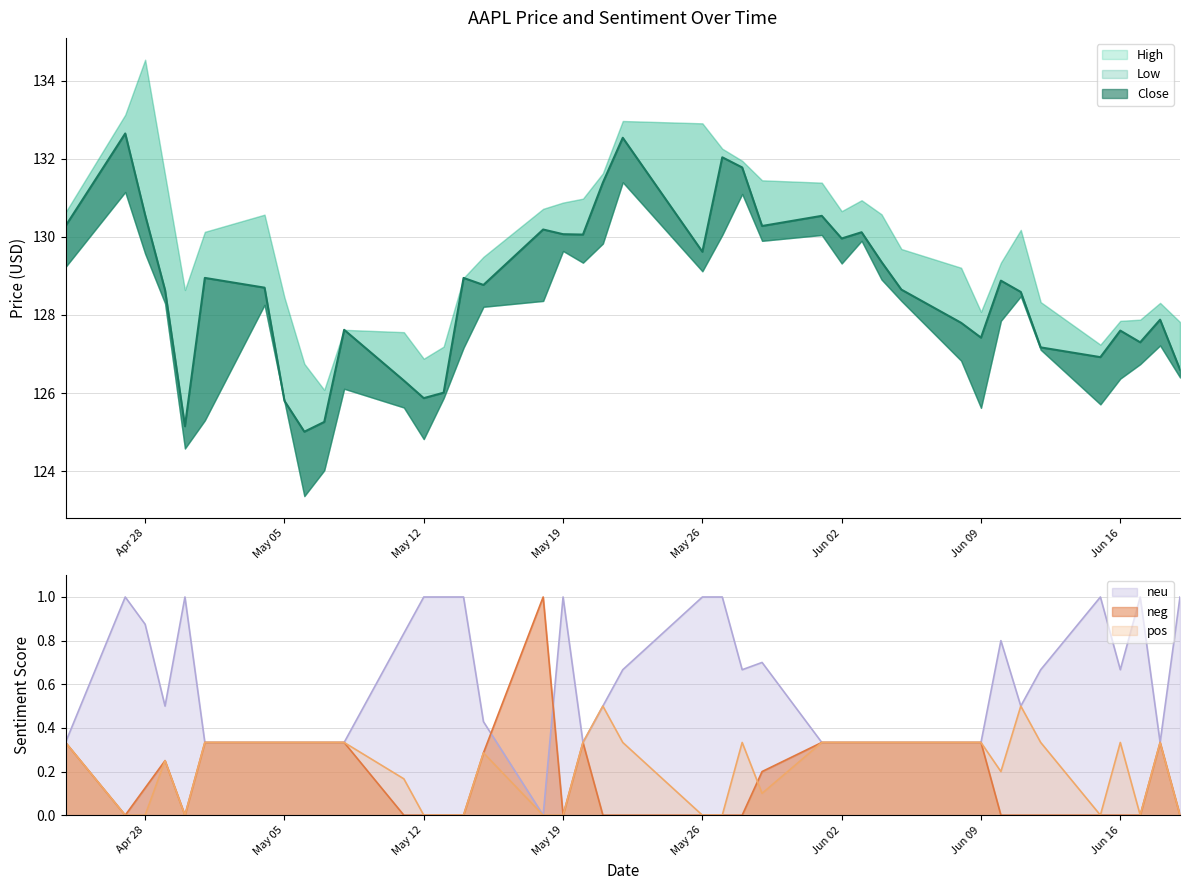

What is the label of the 5th point from the left?

4/30/2015